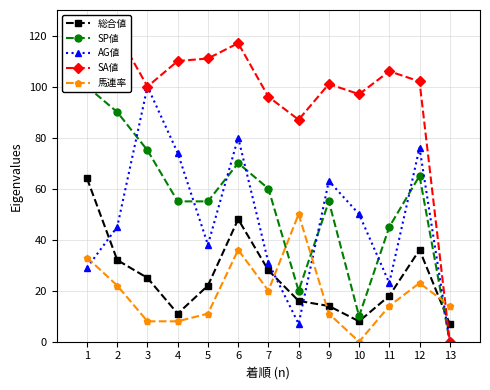

What are all the series names shown in the legend?

総合値, SP値, AG値, SA値, 馬連率